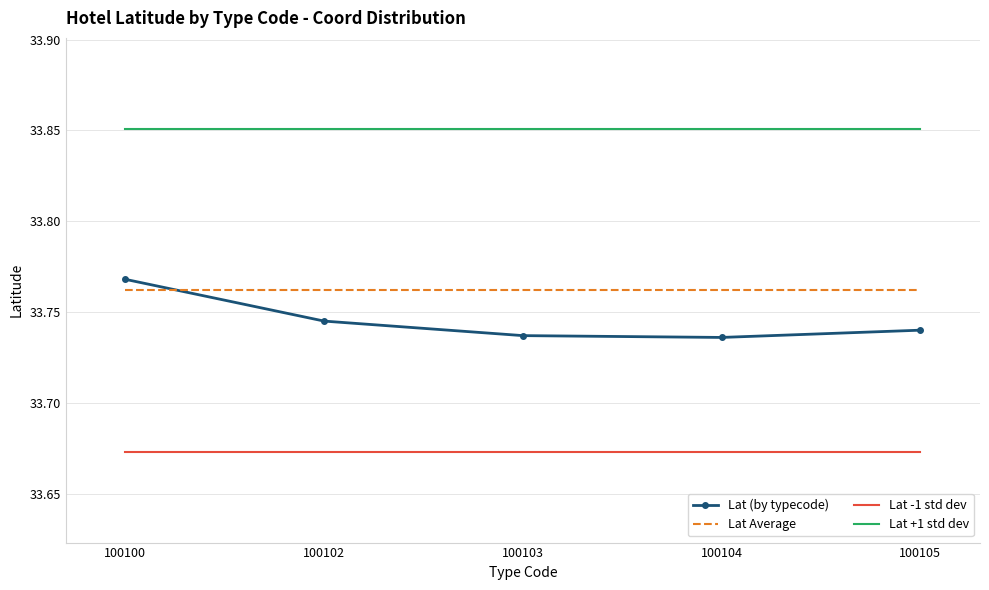

Which series has the largest range (max minus min)?

Lat (by typecode)